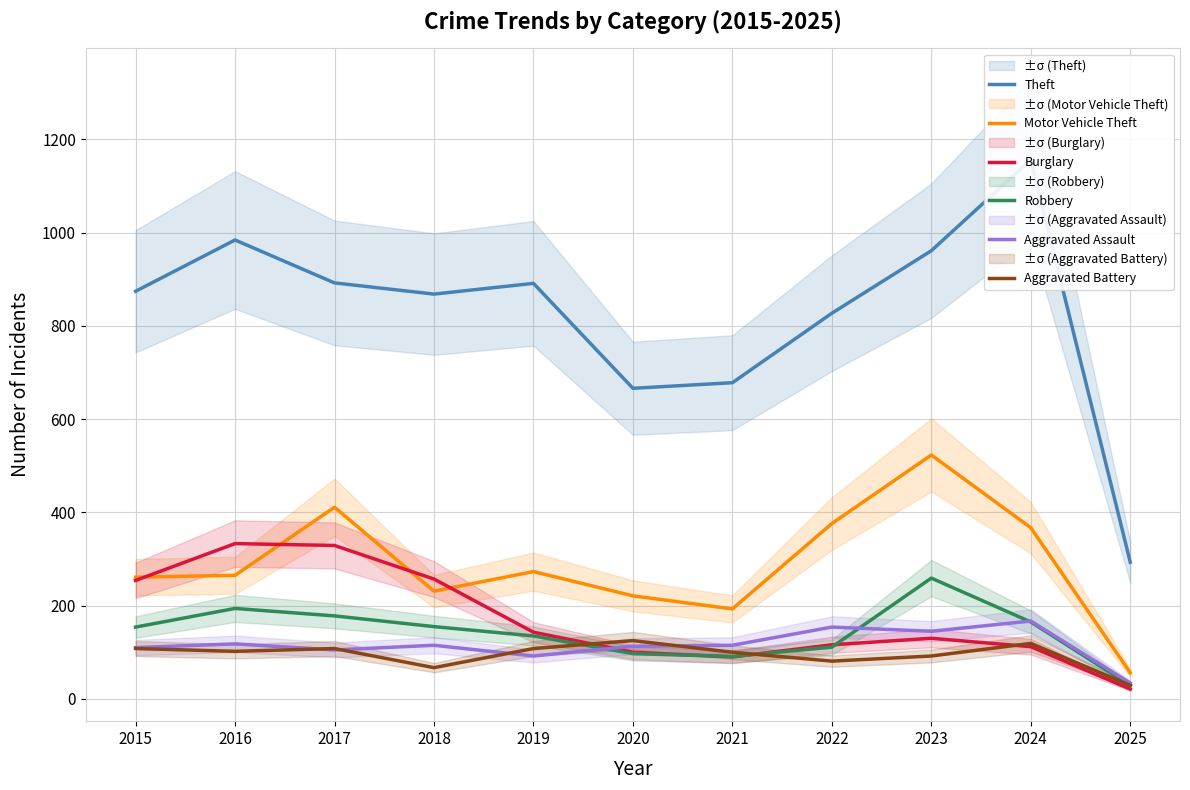

What is the difference between the highest and lowest values at 2016?

882